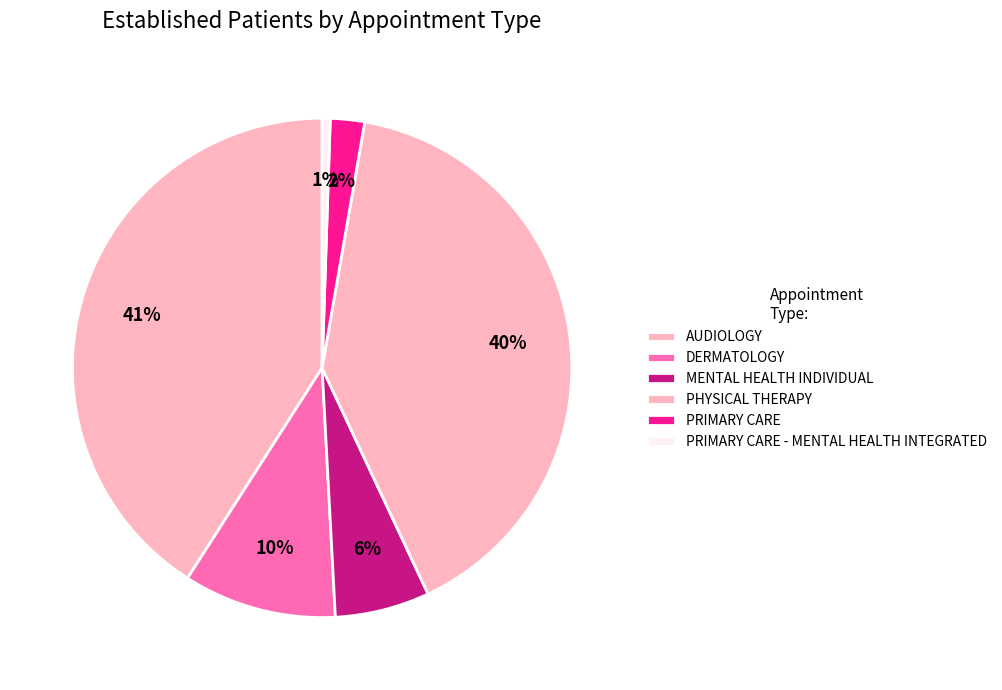

What percentage is NOT represented by AUDIOLOGY?

59.1%